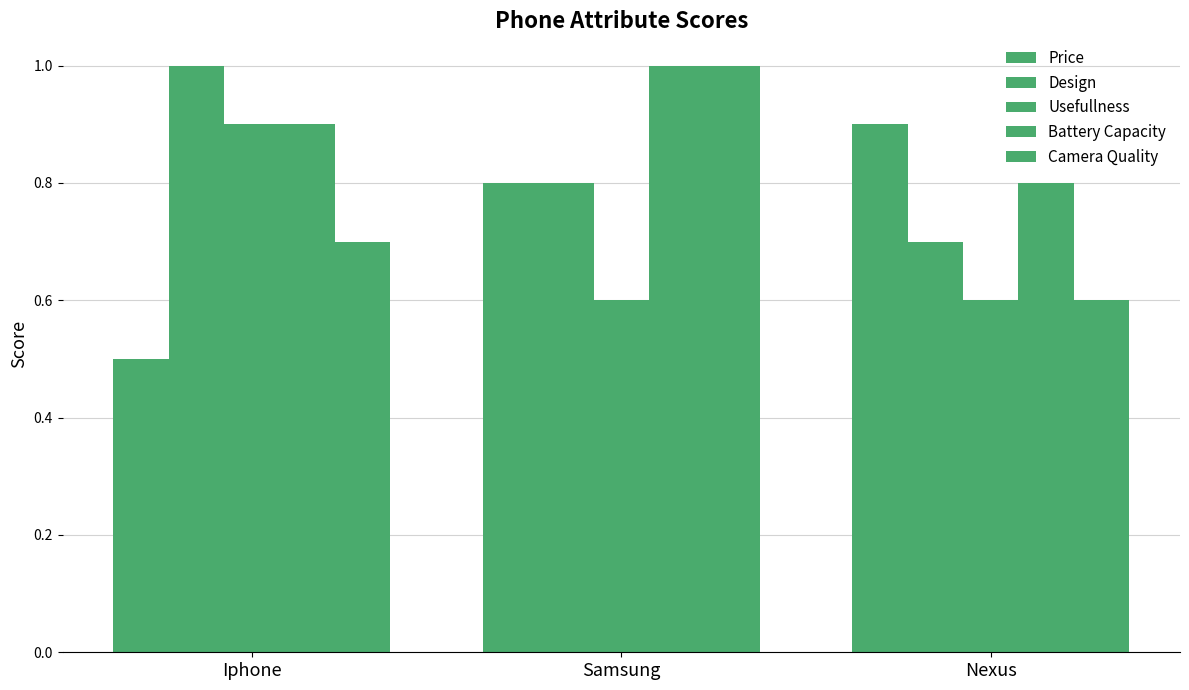

Reading right to left, what are all the values shown in this chart?

Price: 0.9	0.8	0.5
Design: 0.7	0.8	1.0
Usefullness: 0.6	0.6	0.9
Battery Capacity: 0.8	1.0	0.9
Camera Quality: 0.6	1.0	0.7